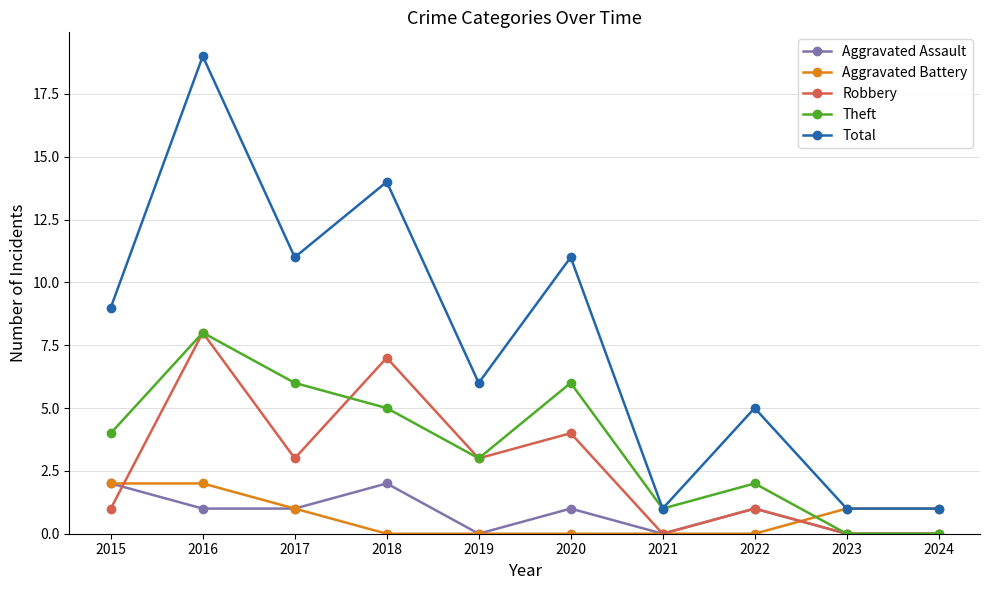

True or false: Aggravated Assault has a value of 0 at 2020.

False